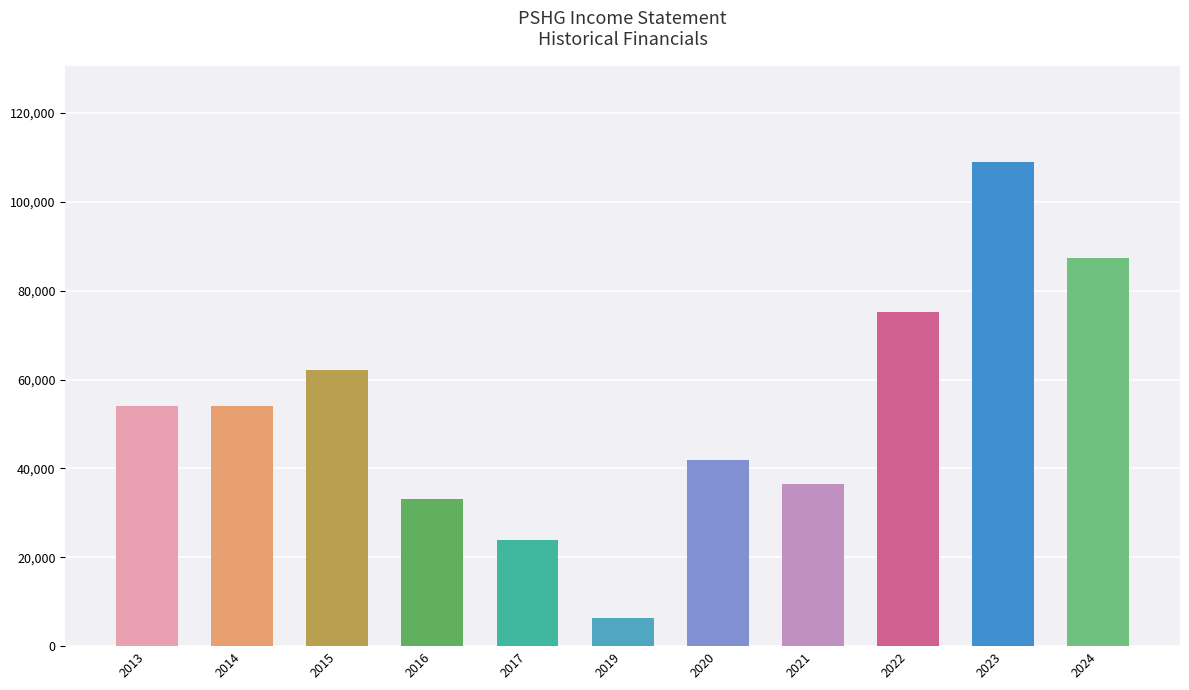

What is the sum of the values at 2015 and 2014?

116300